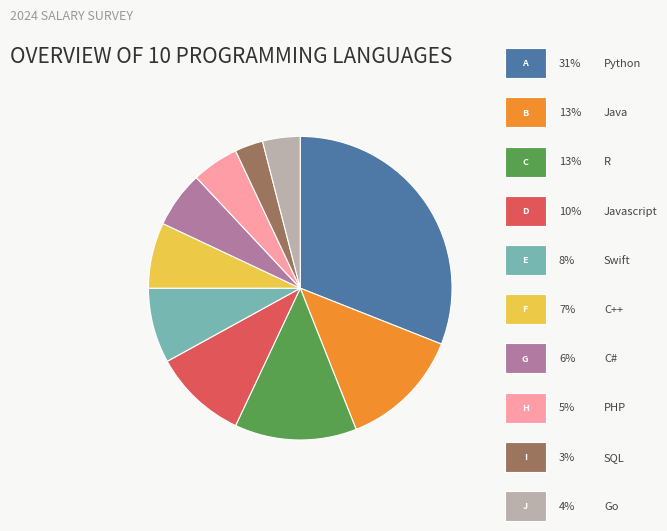

Does any single category account for the majority?

No